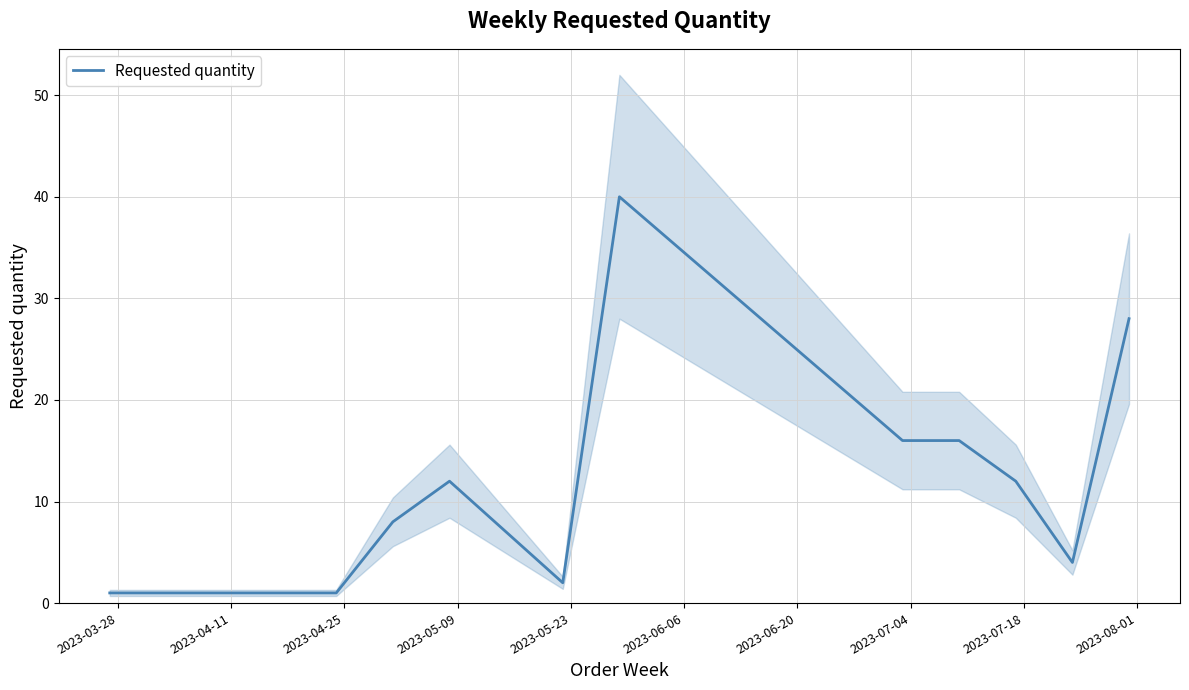

How many lines are shown in the chart?

1